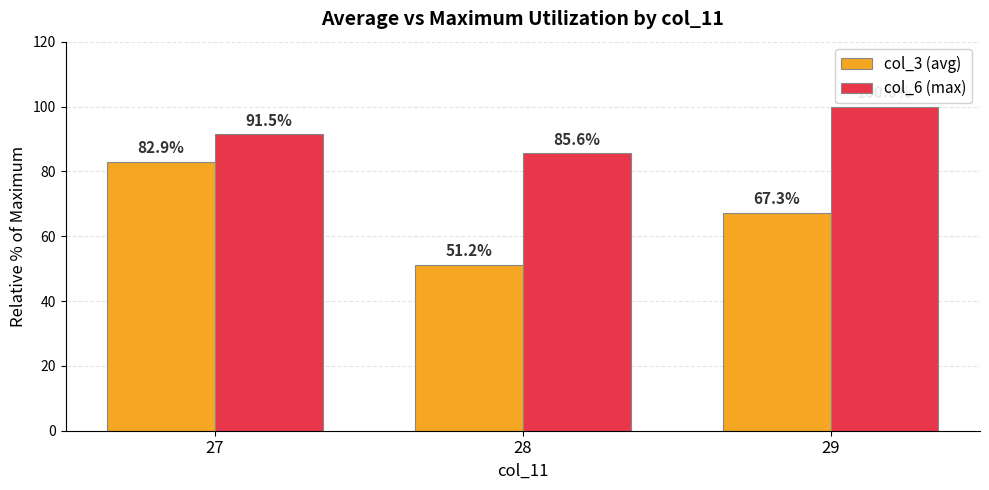

The value of col_6 (max) at 29 is 41.4. True or false?

False